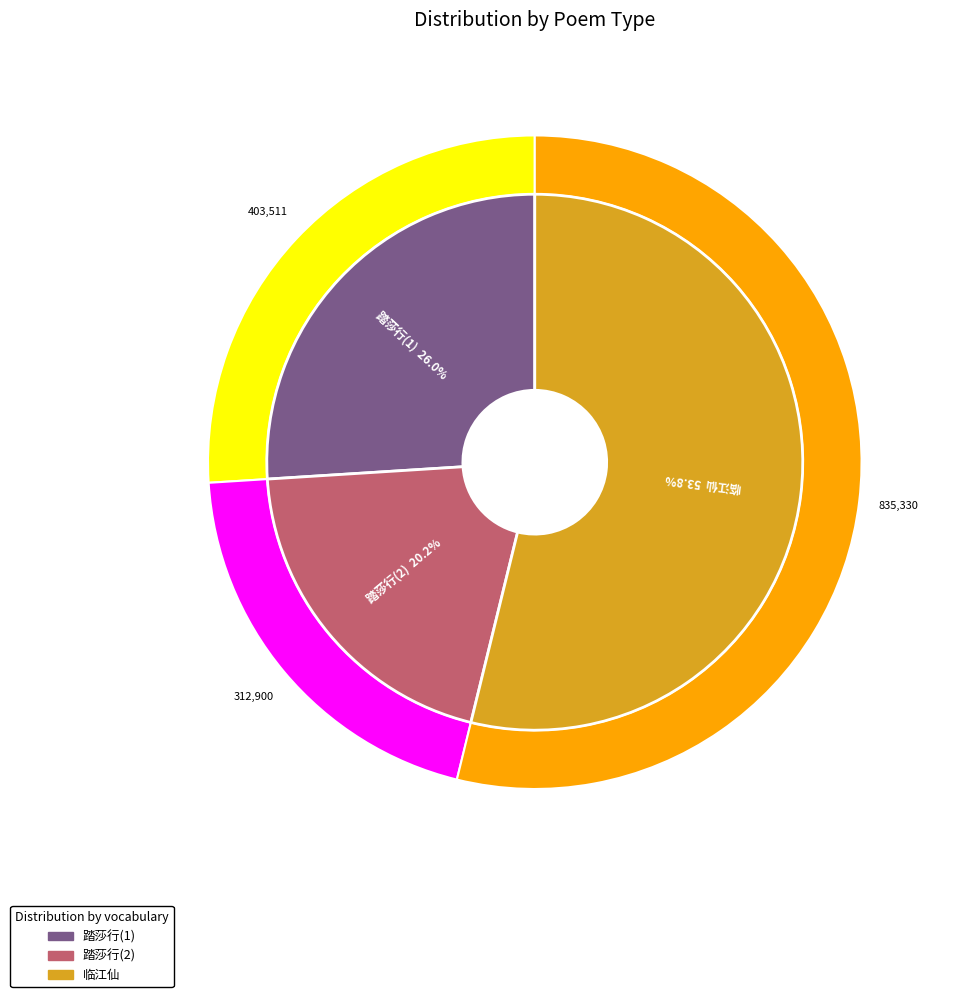

To the nearest percent, what portion does 踏莎行·盼浣桐兰州信。既至，惟寥寥数语，嗣觉其跨驼双影，赋此调之 represent?

20%